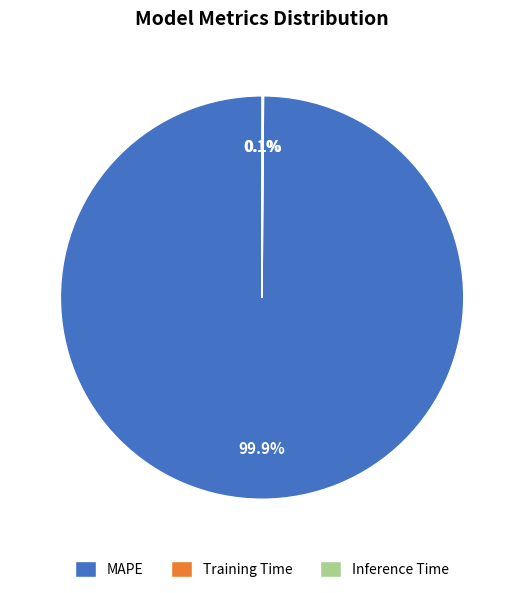

Is there any slice that represents more than half of the pie?

Yes